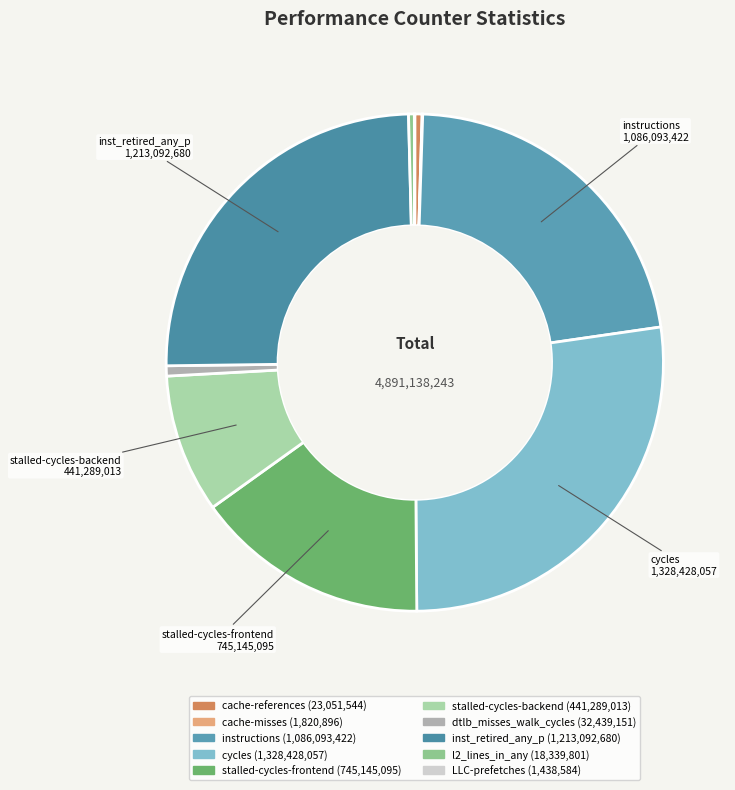

Which has a higher value, dtlb_misses_walk_cycles or cycles?

cycles